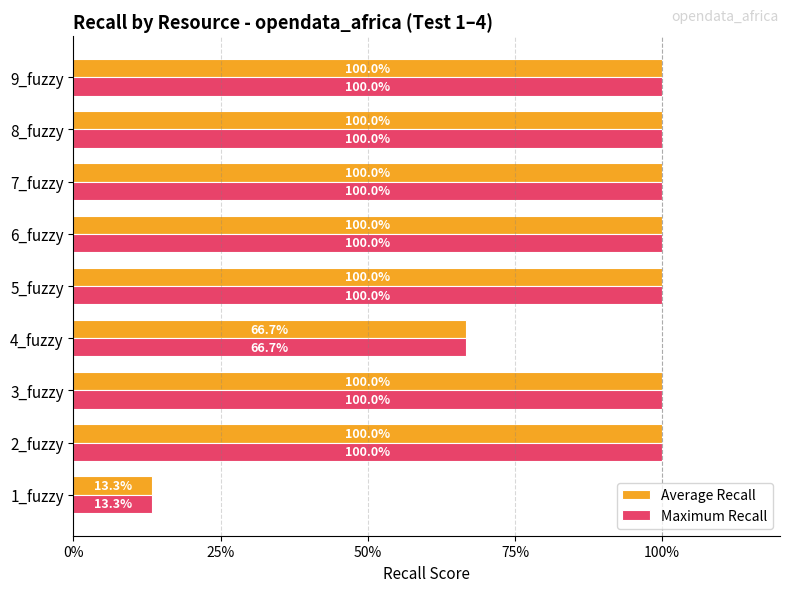

What are all the series names shown in the legend?

Average Recall, Maximum Recall